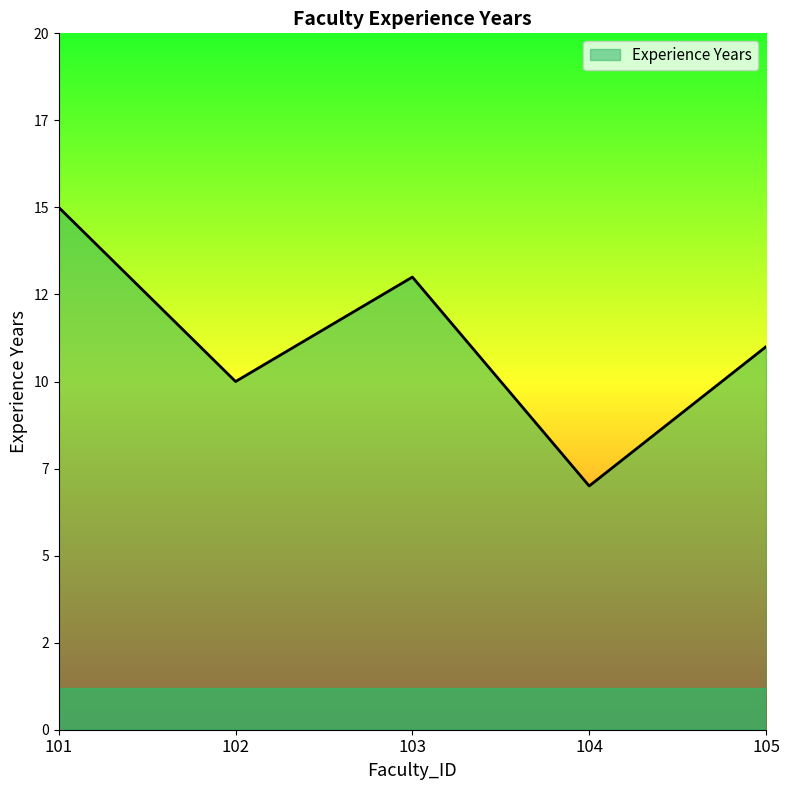

What is the change in value from 103 to 104?

-6